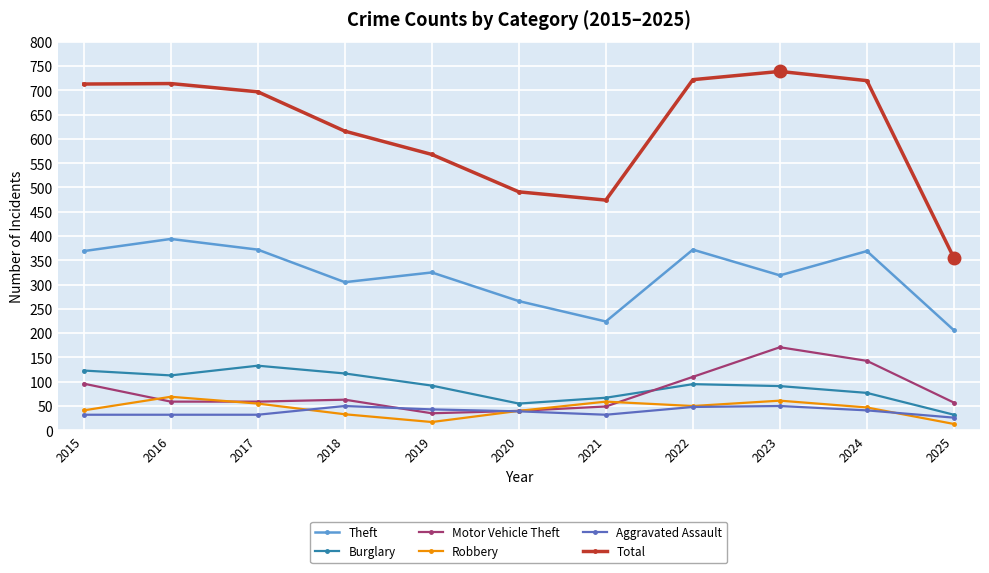

Is the value of Motor Vehicle Theft at 2017 greater than the value of Total at 2018?

No